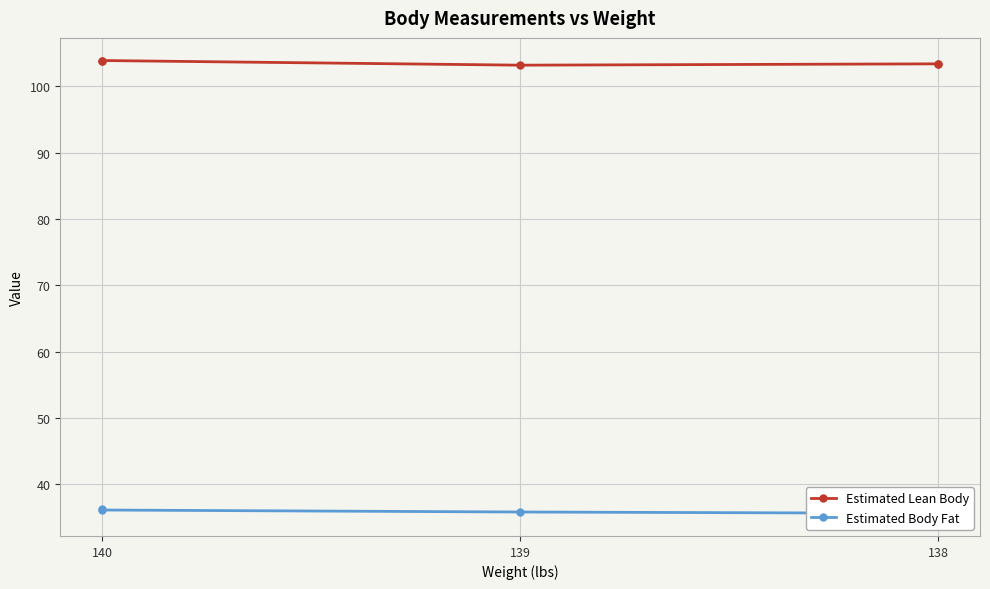

Is it true that Estimated Body Fat equals 61.3 at 138?

False